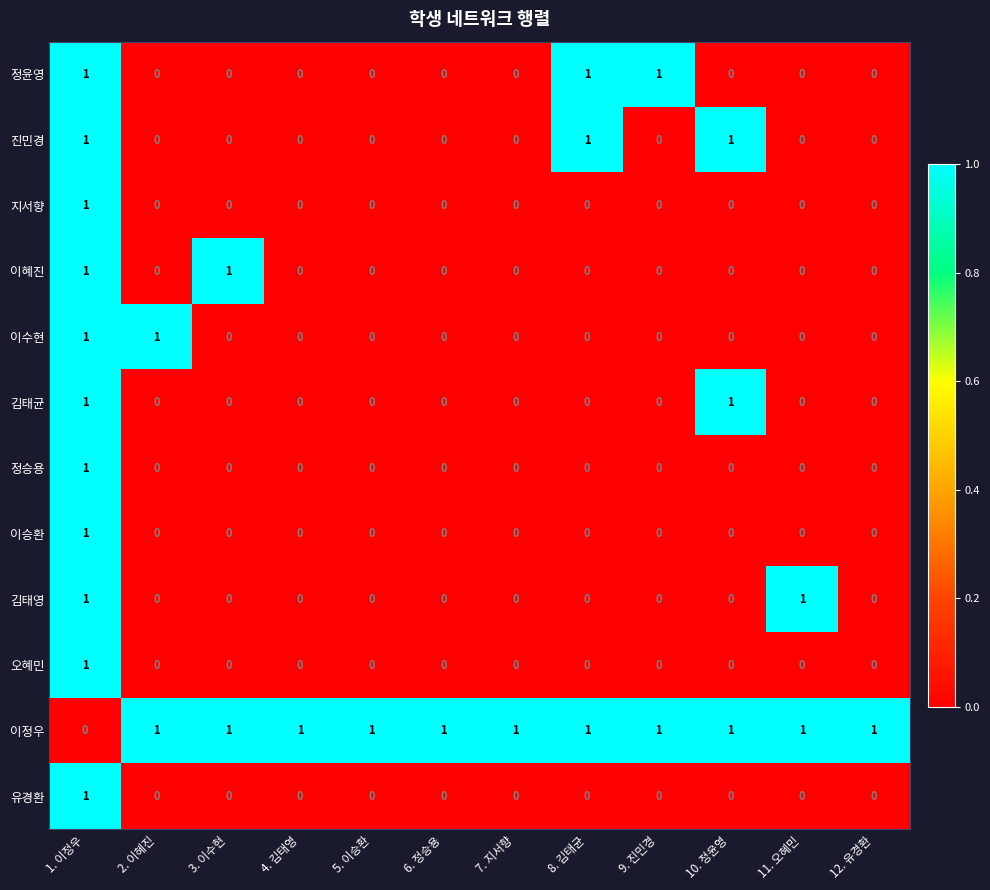

True or false: 김태영 has a value of 0 at 8. 김태균.

True